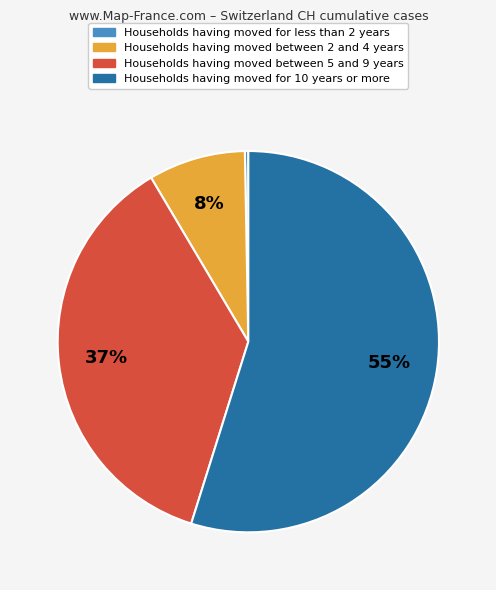

To the nearest percent, what is the average slice percentage?

25%